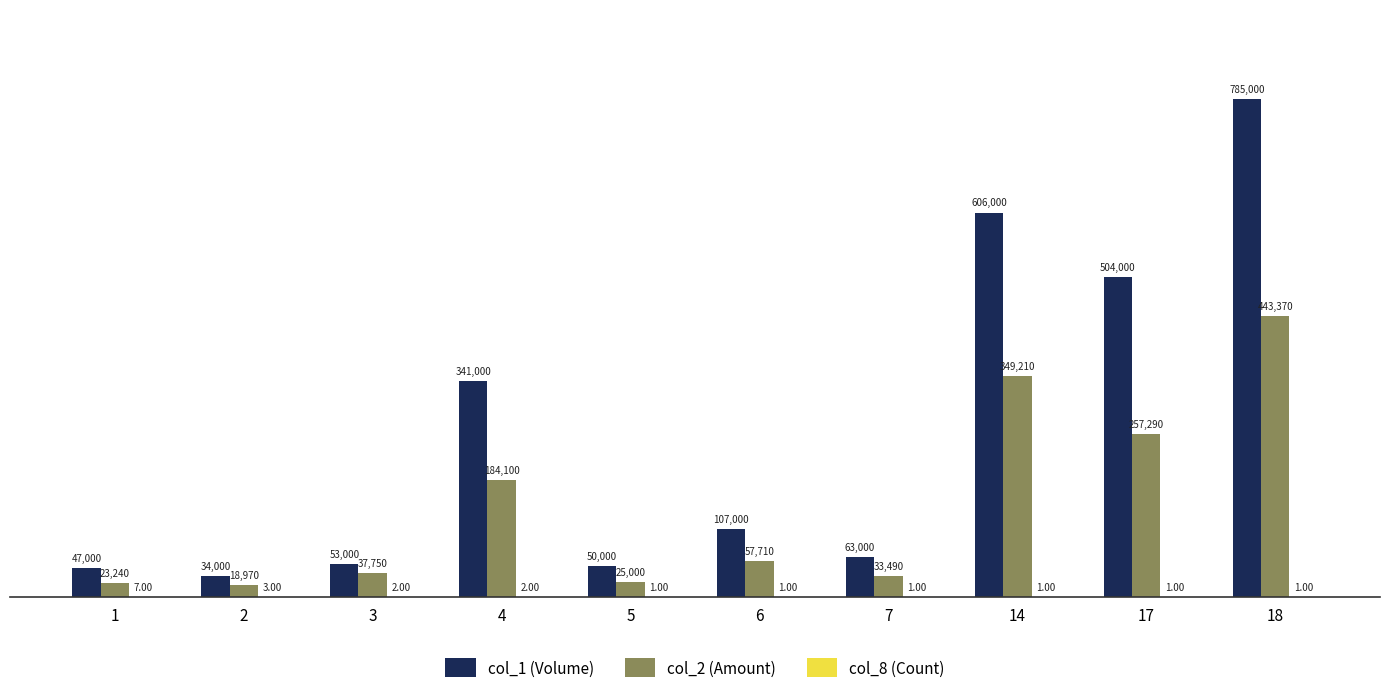

What is the greatest value displayed?

785000